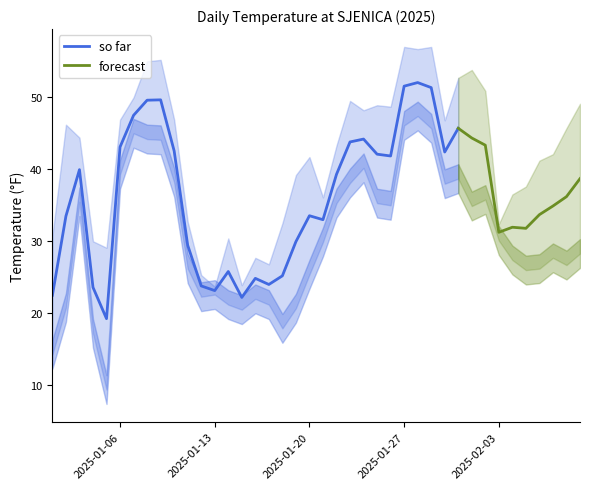

Count the number of data series in this chart.

2